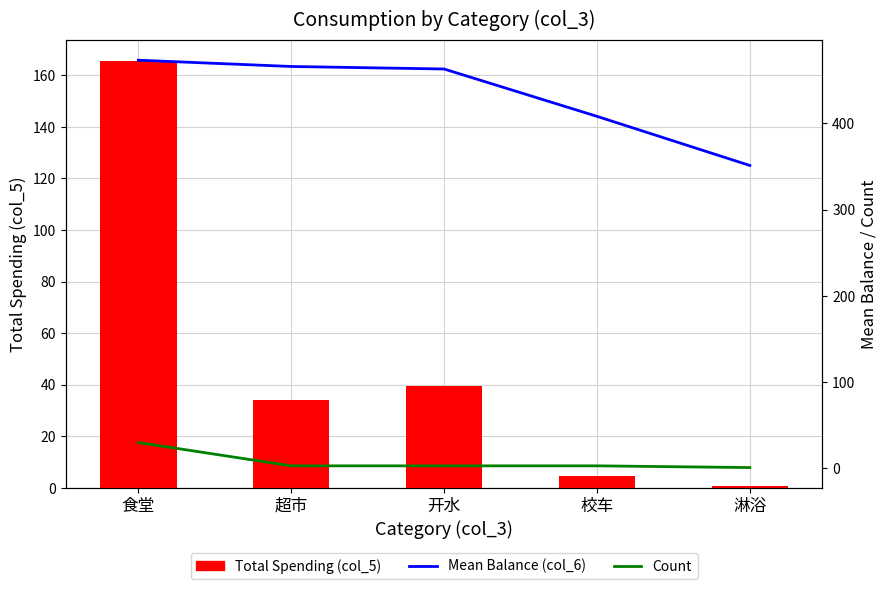

Is the value of Mean Balance (col_6) at 开水 greater than the value of Count at 超市?

Yes